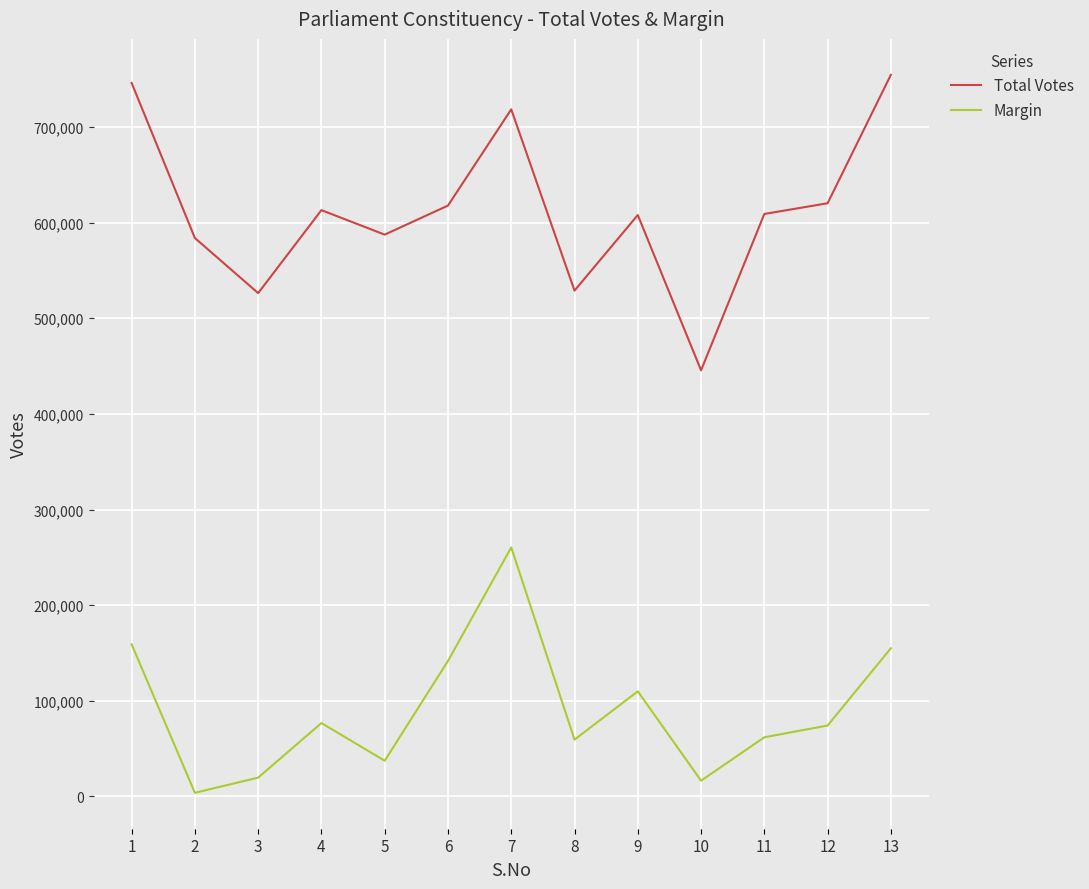

What is the average value of the Margin series?

90453